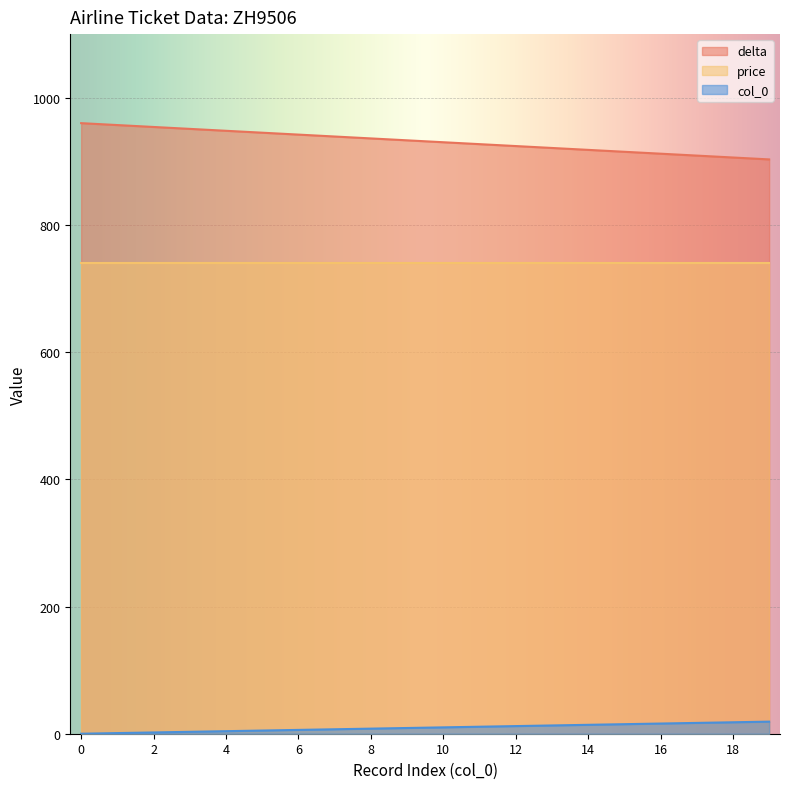

At which label is col_0 closest to 9?

9